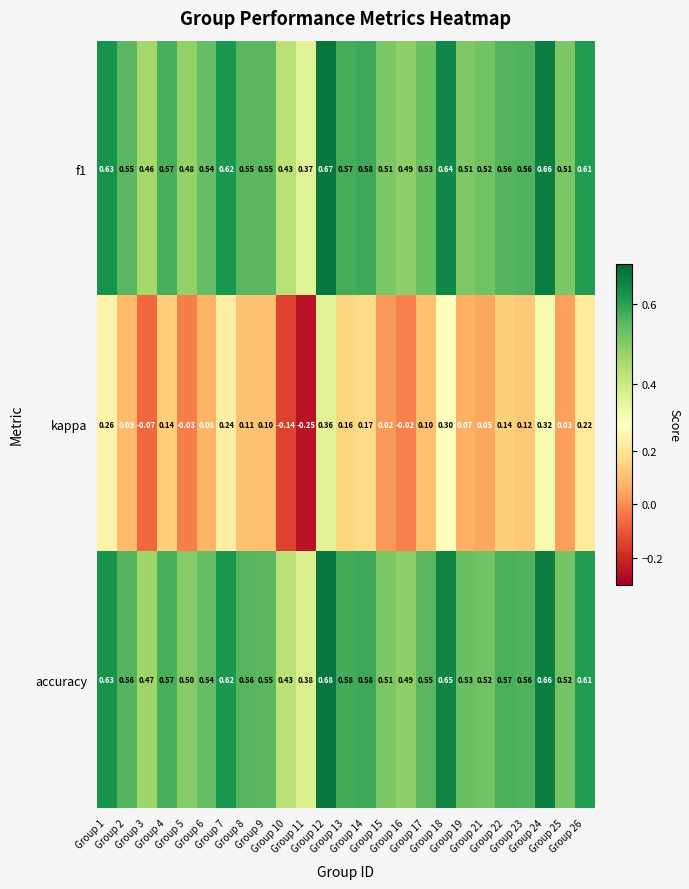

Between Group 7 and Group 16, which series saw the biggest shift?

kappa